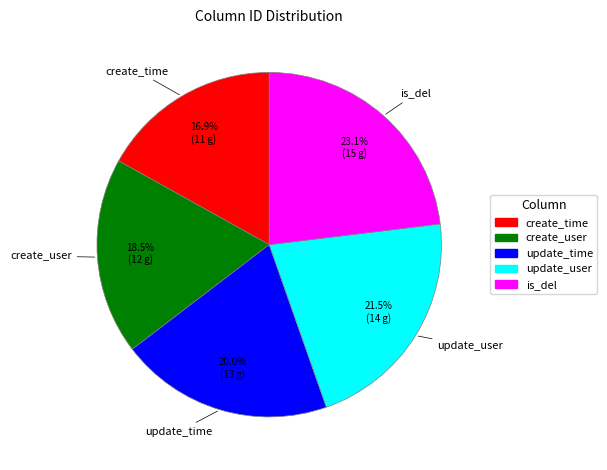

Rank the categories by value from lowest to highest.

create_time, create_user, update_time, update_user, is_del